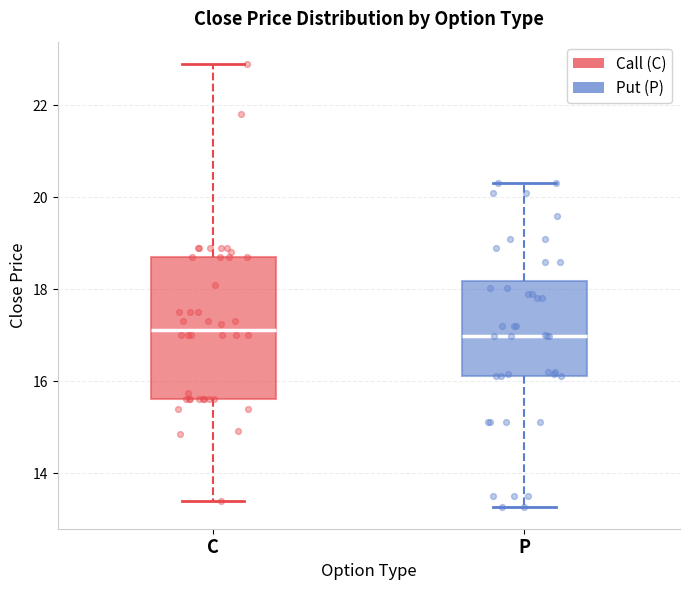

Reading left to right, transcribe this box plot: for each box, give where its median line is, the range the box spans, and where its two whiskers end, as read against the y-axis. The values are not printed on the chart, so give them approximately, as read against the axis.

C: median 17.2, box 15.6 to 18.8, whiskers 13.4 to 23.0
P: median 17.0, box 16.2 to 18.2, whiskers 13.2 to 20.4